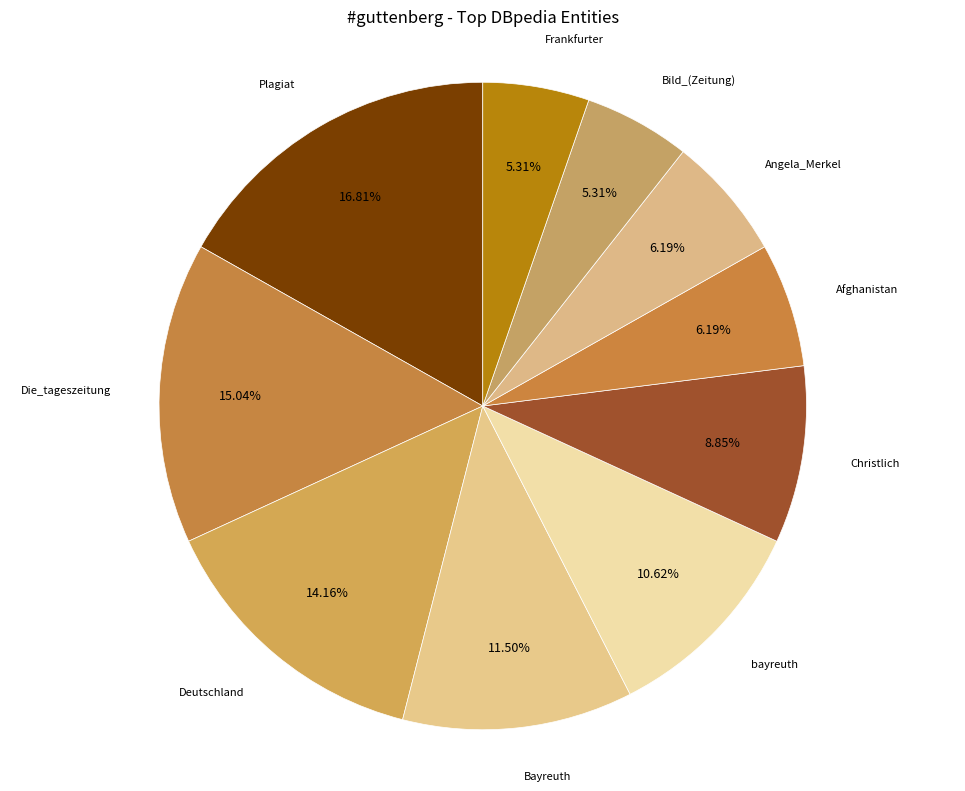

How many segments does this pie chart have?

10